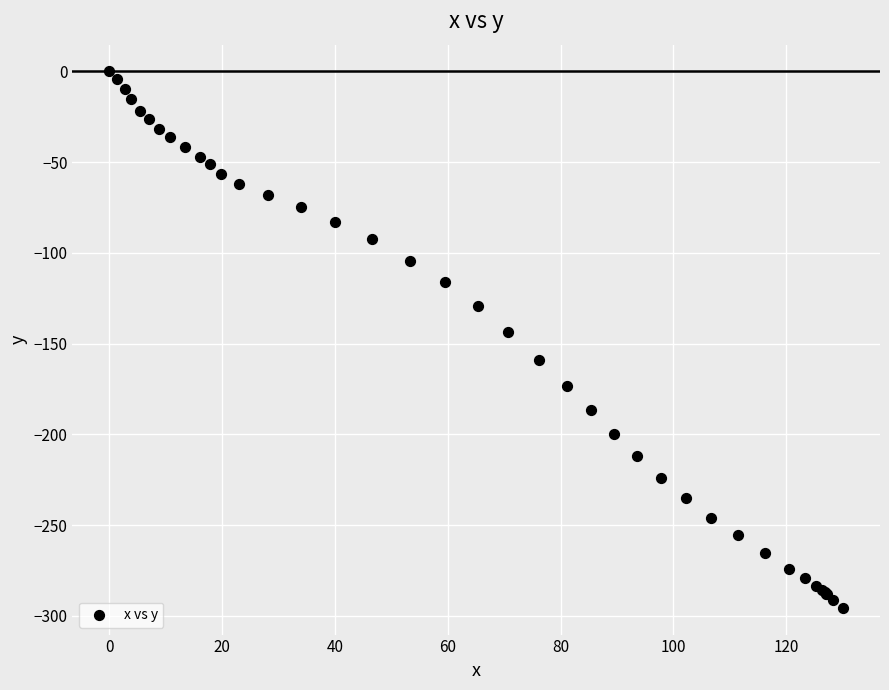

What Y value in the scatter plot is closest to -147?

-143.7